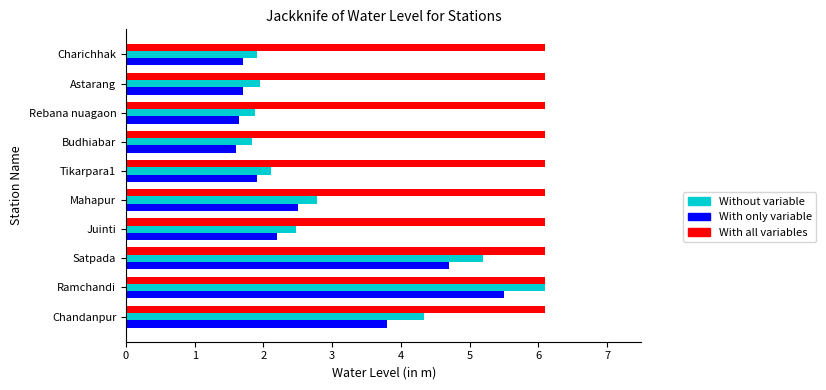

At which category is the sum across all series the highest?

Ramchandi